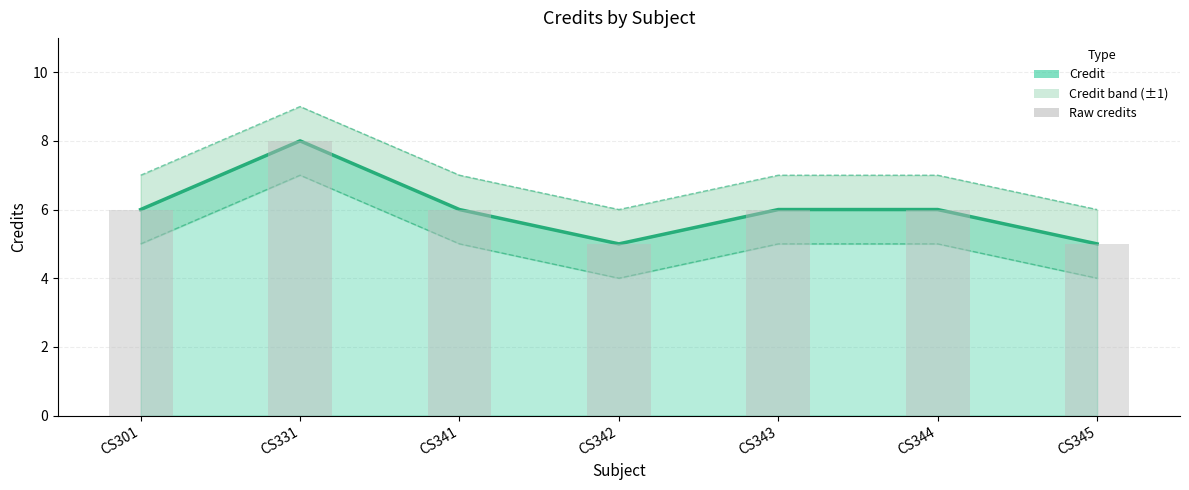

What is the sum of all values?

42